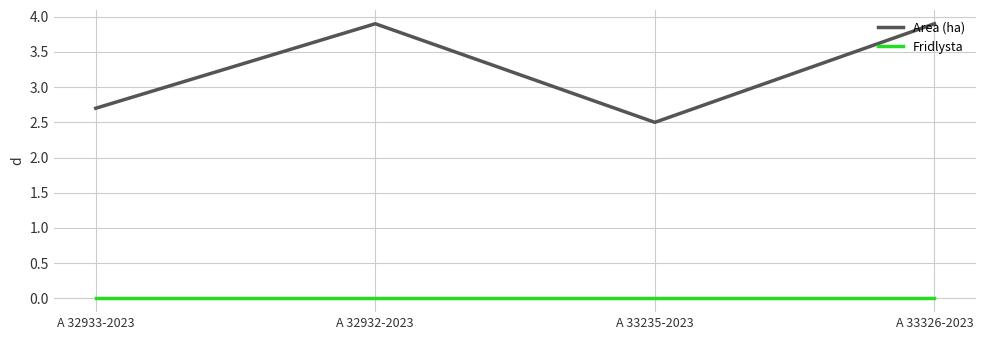

Rank the series by their average value, from lowest to highest.

Fridlysta, Area (ha)